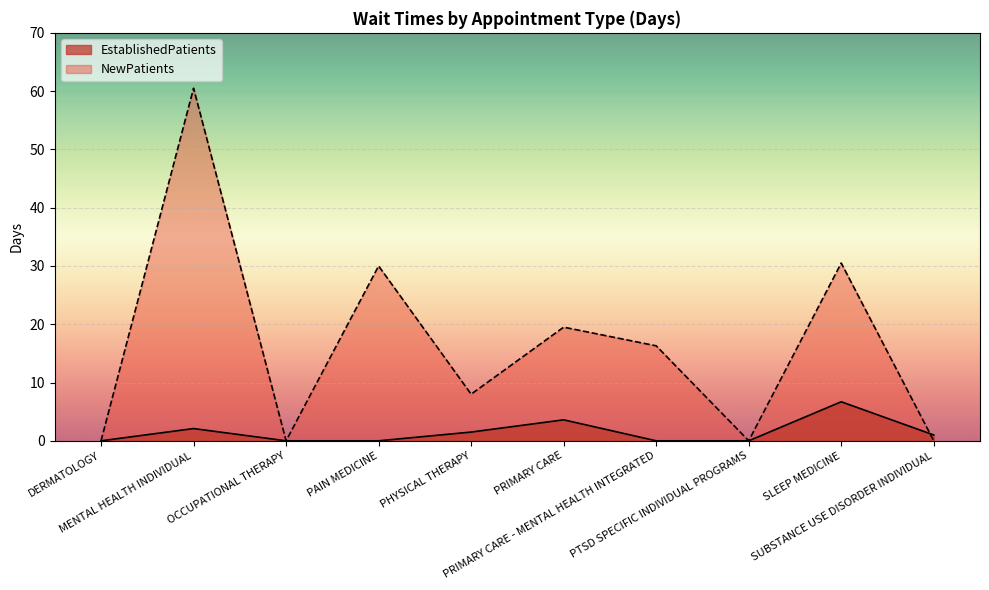

Where do EstablishedPatients and NewPatients first cross each other?

SLEEP MEDICINE and SUBSTANCE USE DISORDER INDIVIDUAL